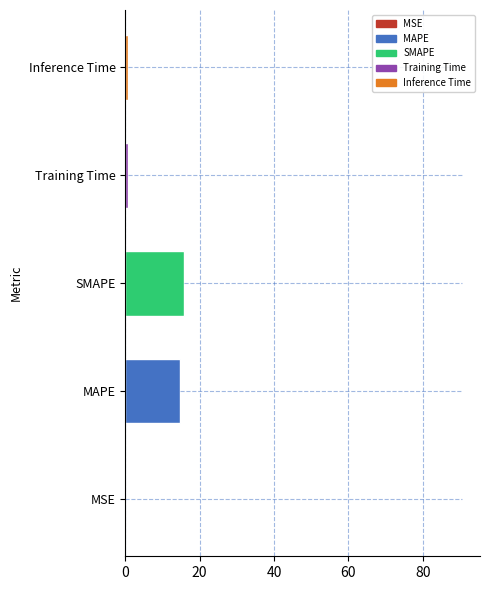

Which label corresponds to the largest value in the chart?

SMAPE